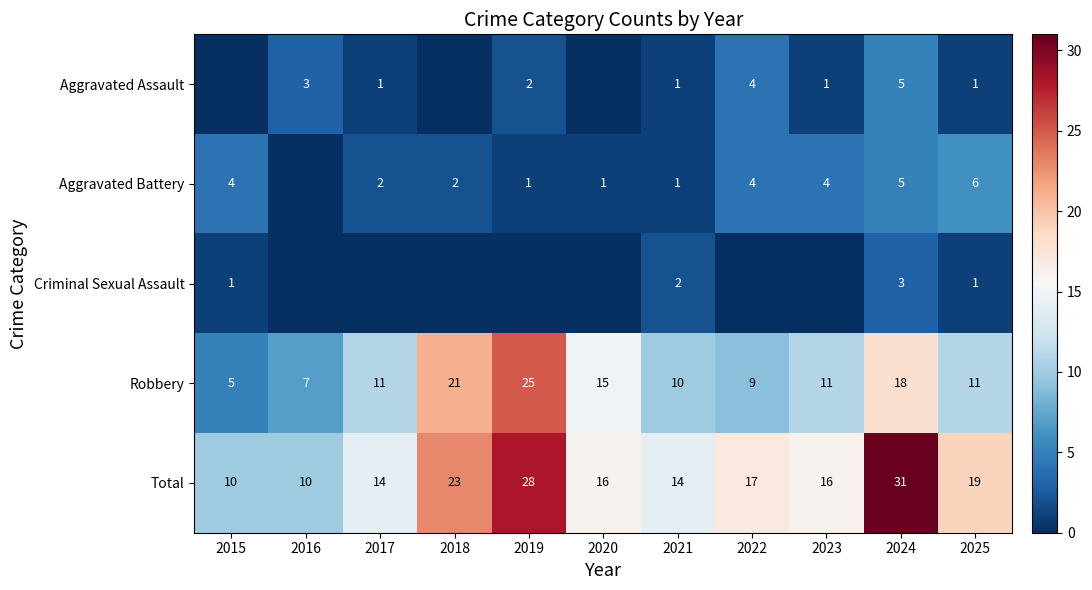

Is the value of Robbery at 2021 greater than the value of Total at 2018?

No